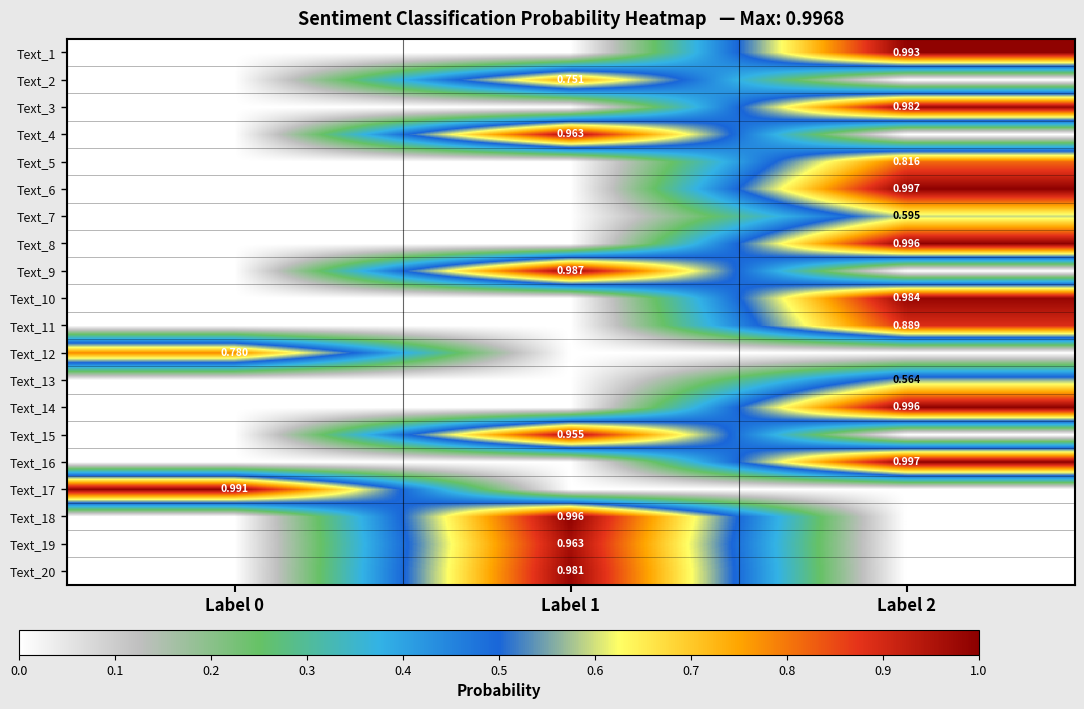

List the series in order of their peak value, lowest first.

Text_13, Text_7, Text_2, Text_12, Text_5, Text_11, Text_15, Text_19, Text_4, Text_20, Text_3, Text_10, Text_9, Text_17, Text_1, Text_8, Text_14, Text_18, Text_16, Text_6